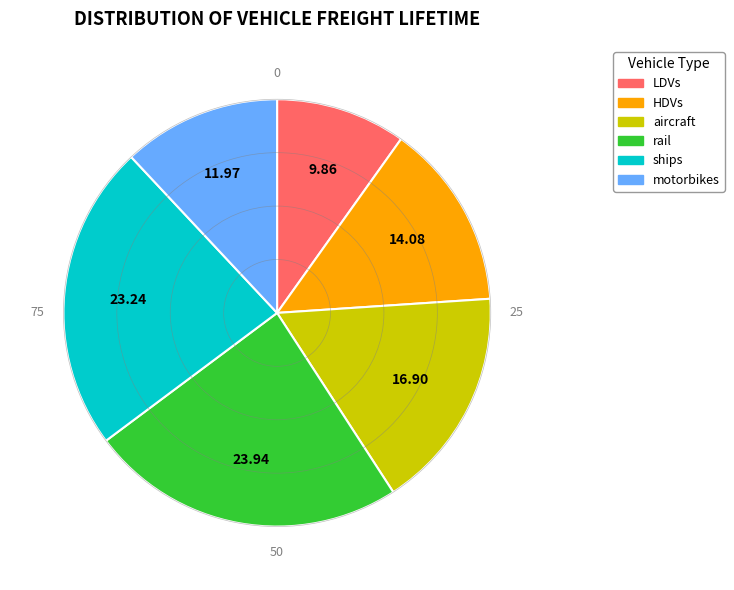

Does motorbikes account for over 50% of the chart?

No